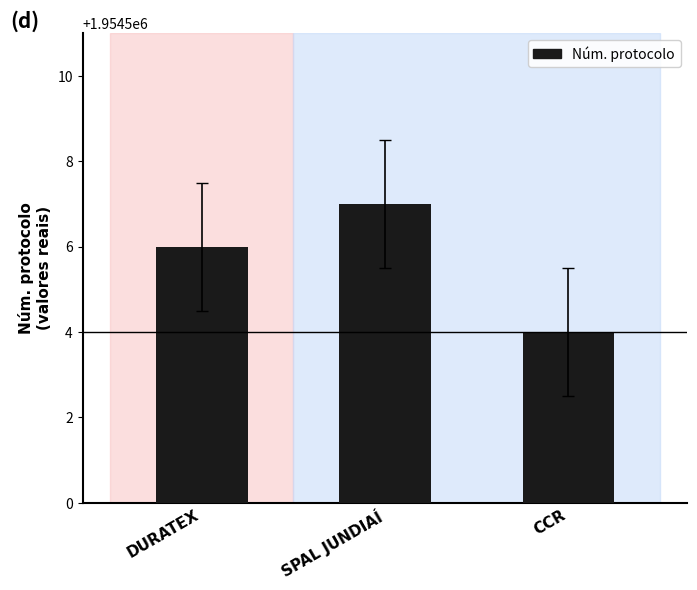

Count the values in the range 1954504 to 1954507.

3